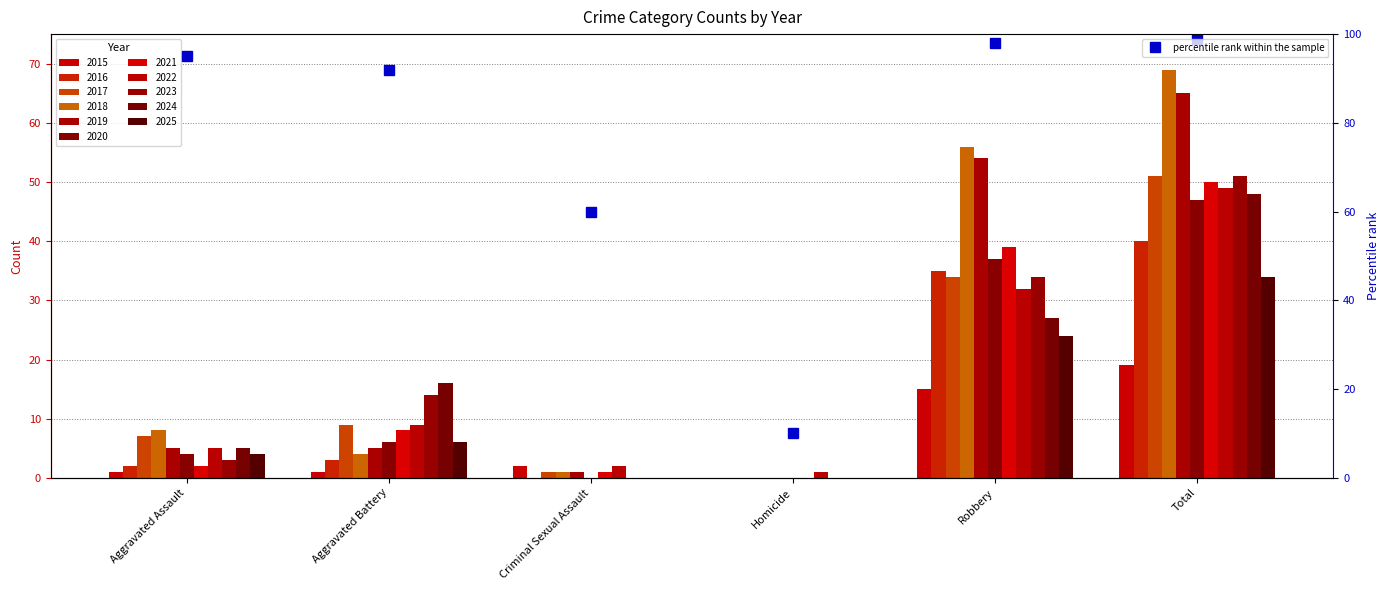

What is the value of the 2nd bar from the left?

92